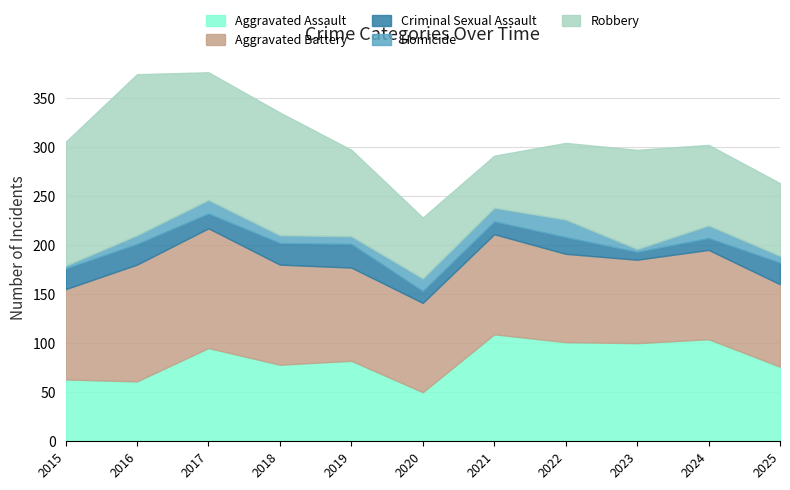

At which category does Aggravated Battery reach its first local peak?

2017